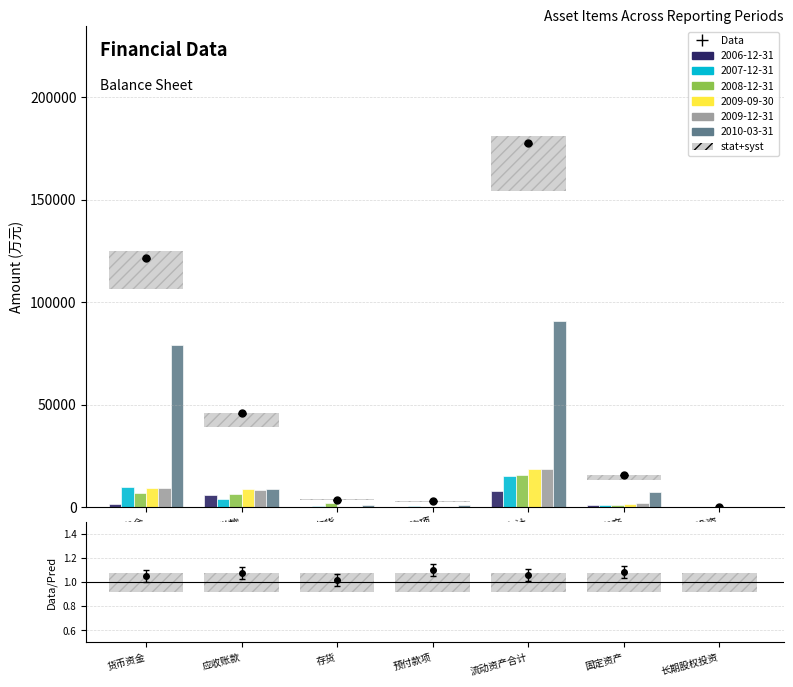

What is the average value of the 2009-12-31 series?

5560